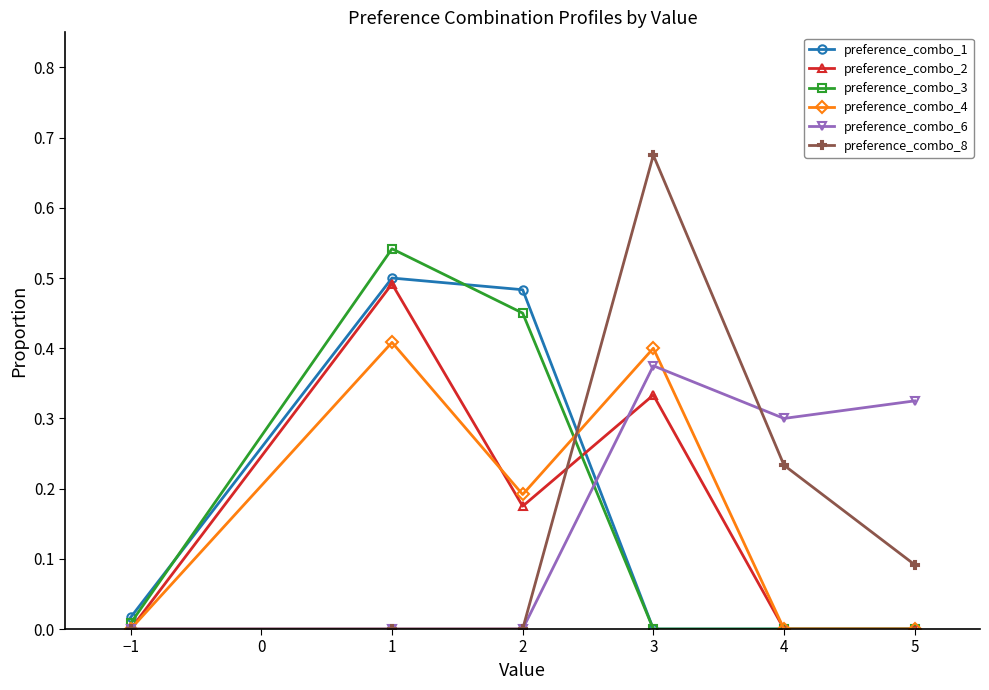

How many distinct data groups are displayed?

6